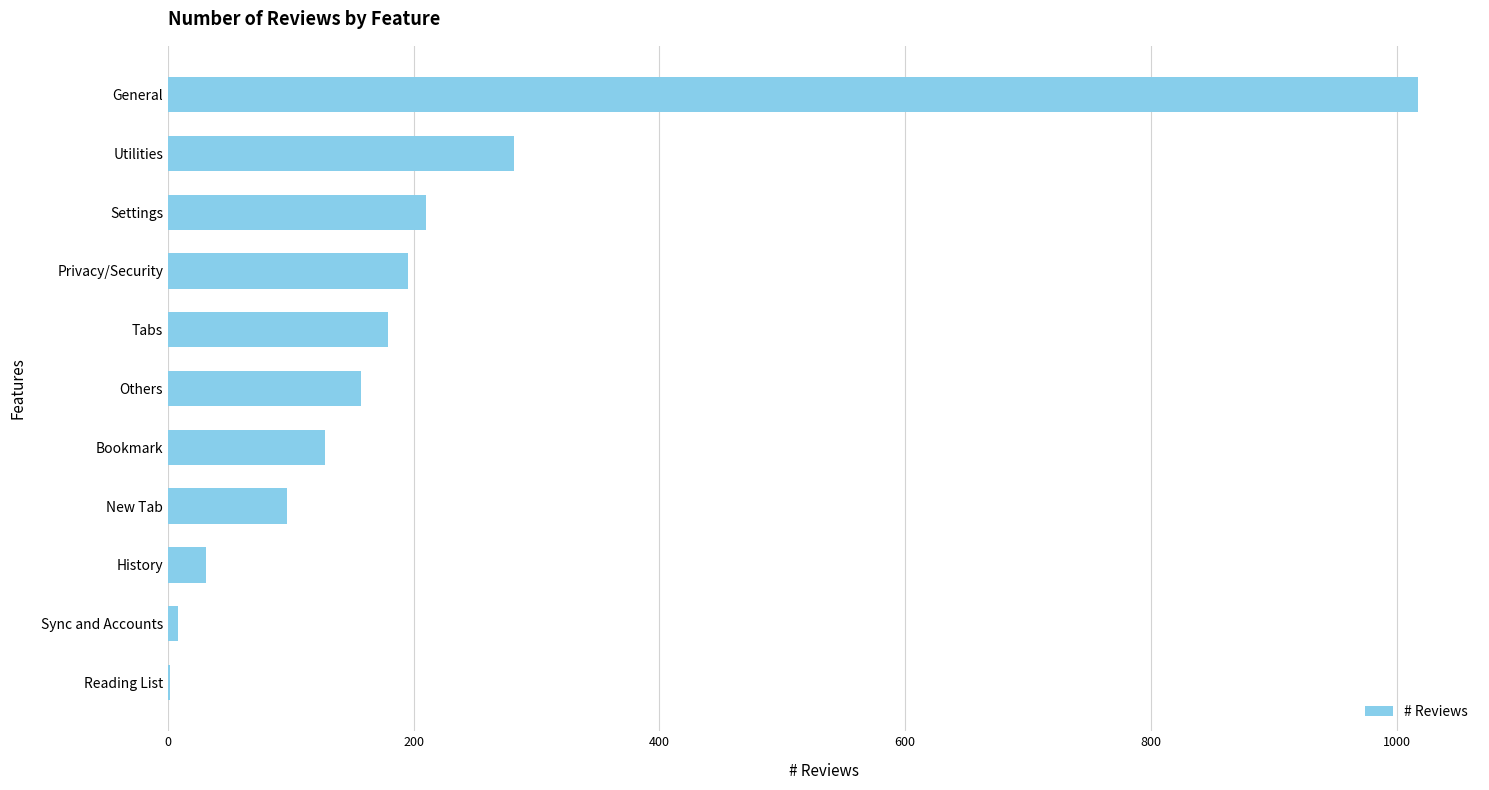

At which category does the chart reach its peak across all series?

General